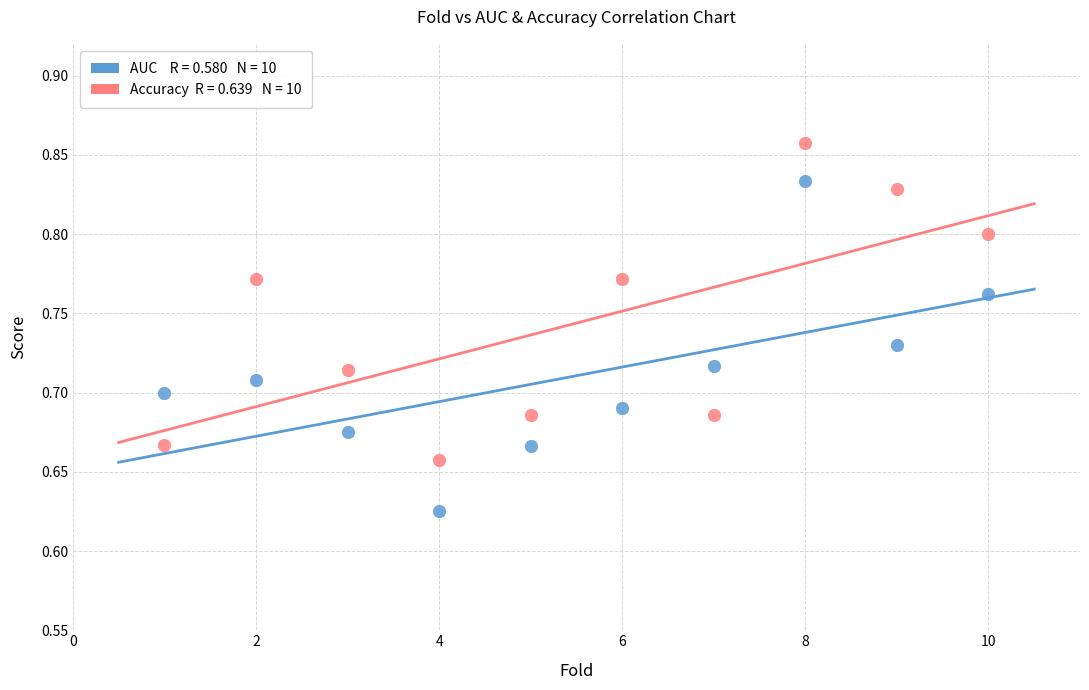

Across all data points, what is the range of X values (max minus min)?

9.0